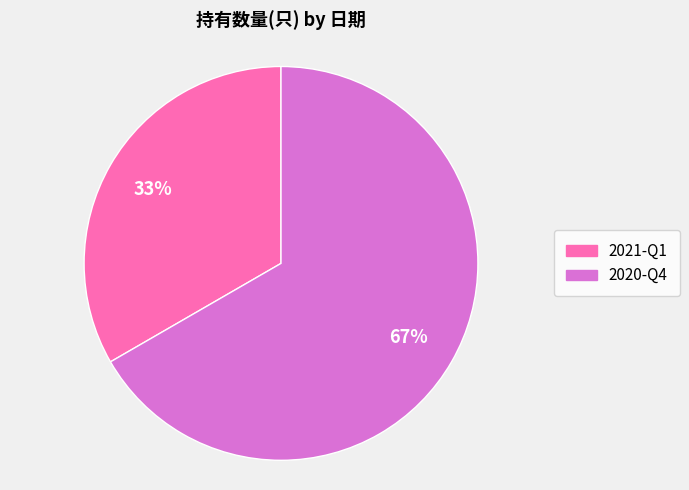

Which slice is the largest?

2020-Q4